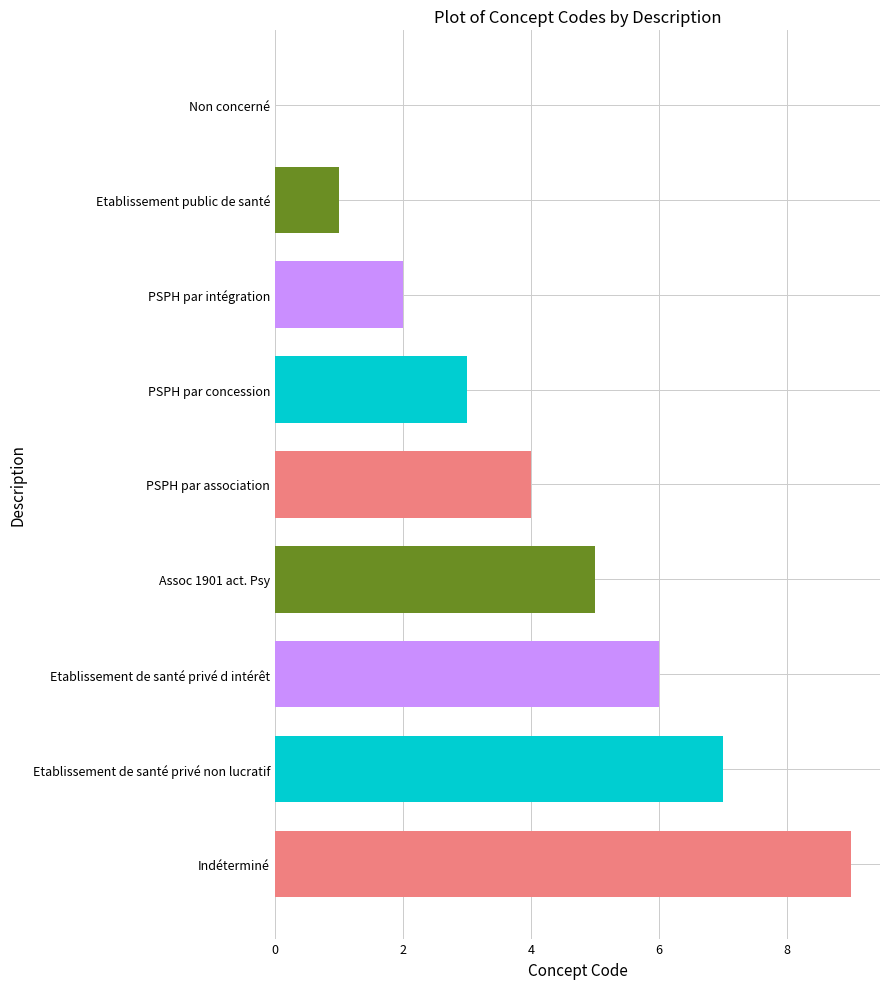

How many series are shown in this chart?

1